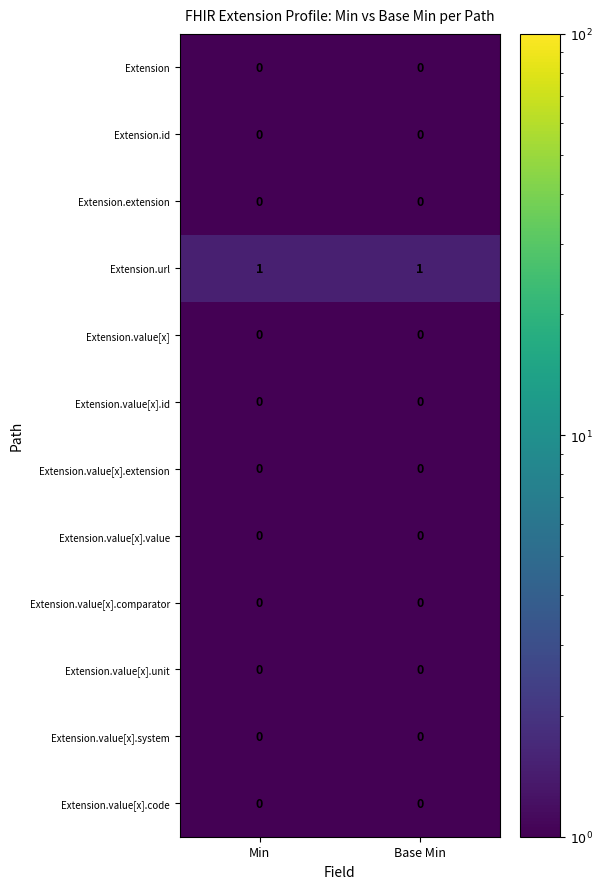

Which series has the largest total across all categories?

Extension.url